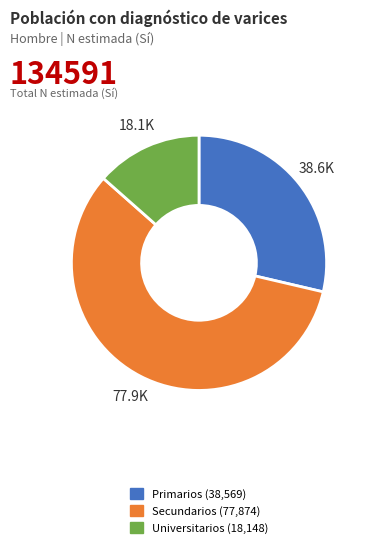

Which has a higher value, Secundarios or Primarios?

Secundarios